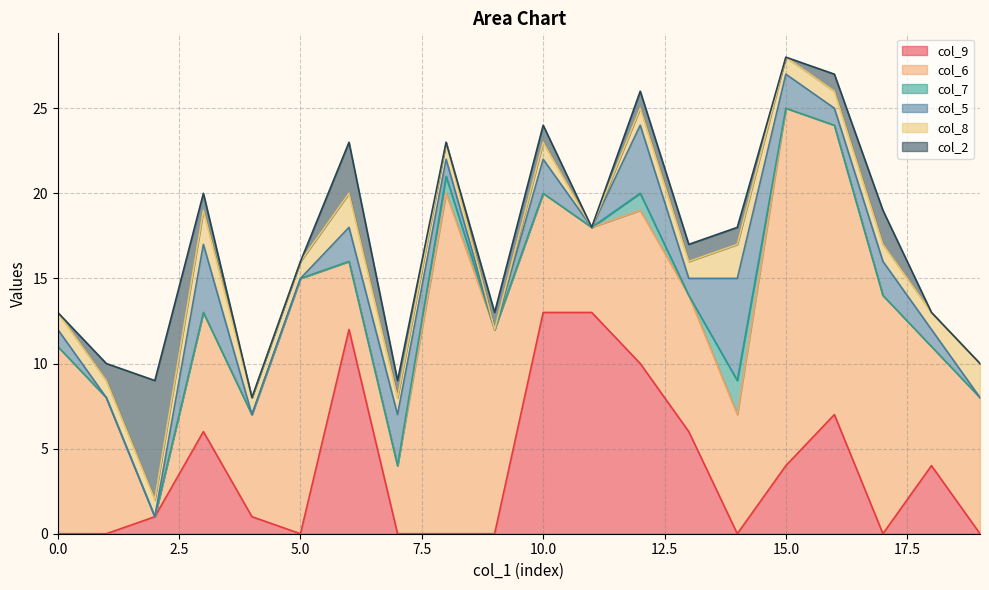

In col_8, how many points are higher than both neighbors (excluding endpoints)?

4